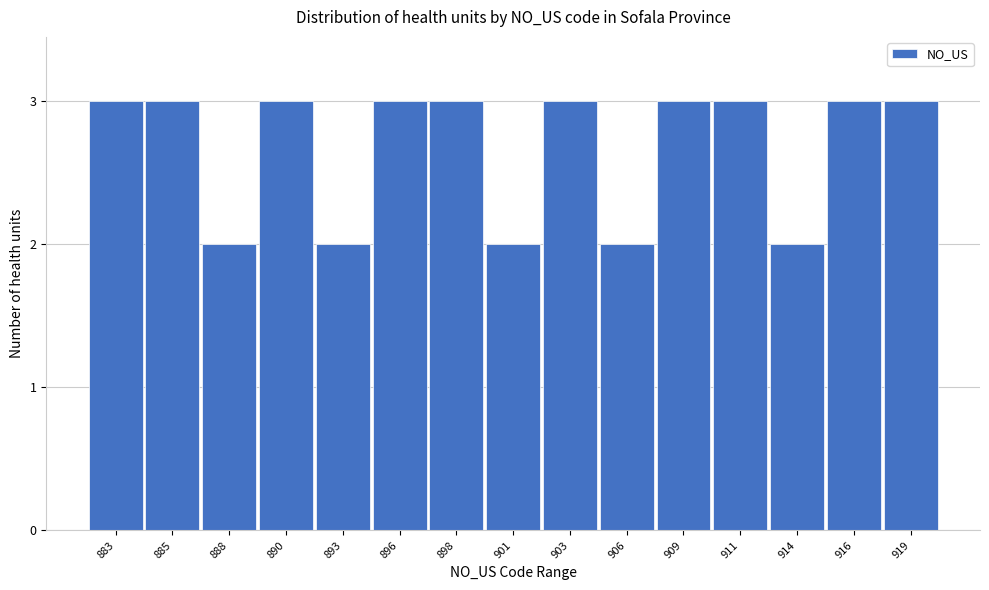

Reading right to left, what are all the values shown in this chart?

919=3	916=3	914=2	911=3	909=3	906=2	903=3	901=2	898=3	896=3	893=2	890=3	888=2	885=3	883=3